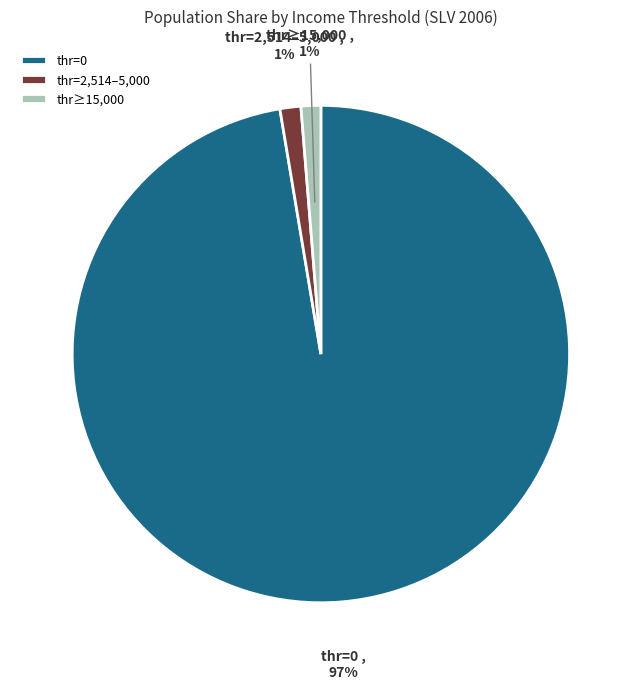

Which category accounts for the majority?

thr=0